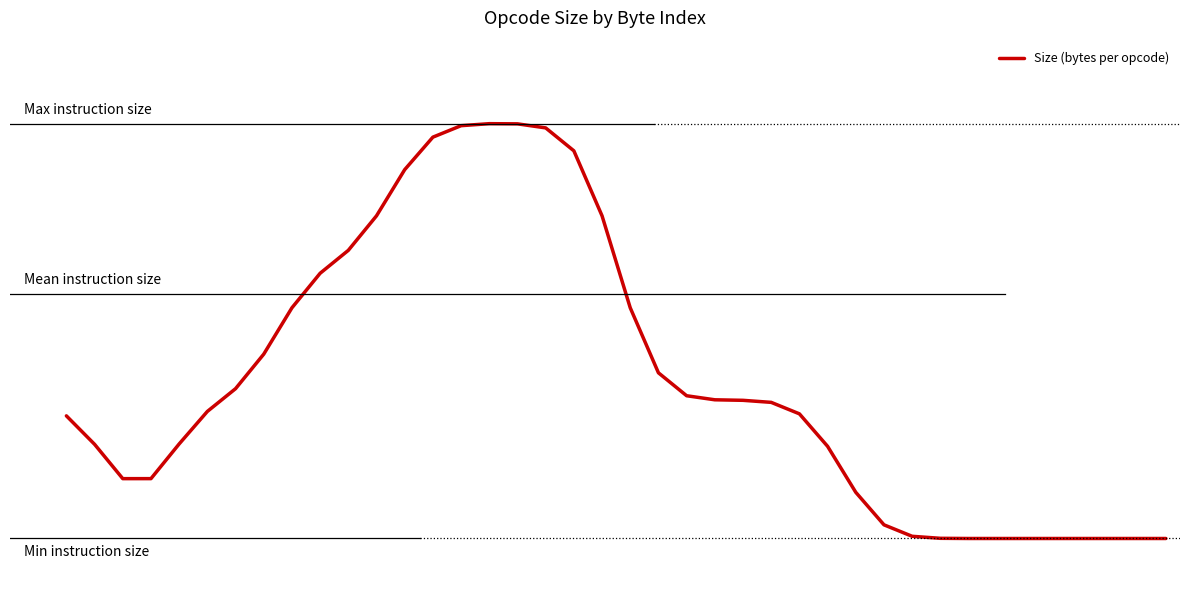

At which label is the value closest to 1?

24